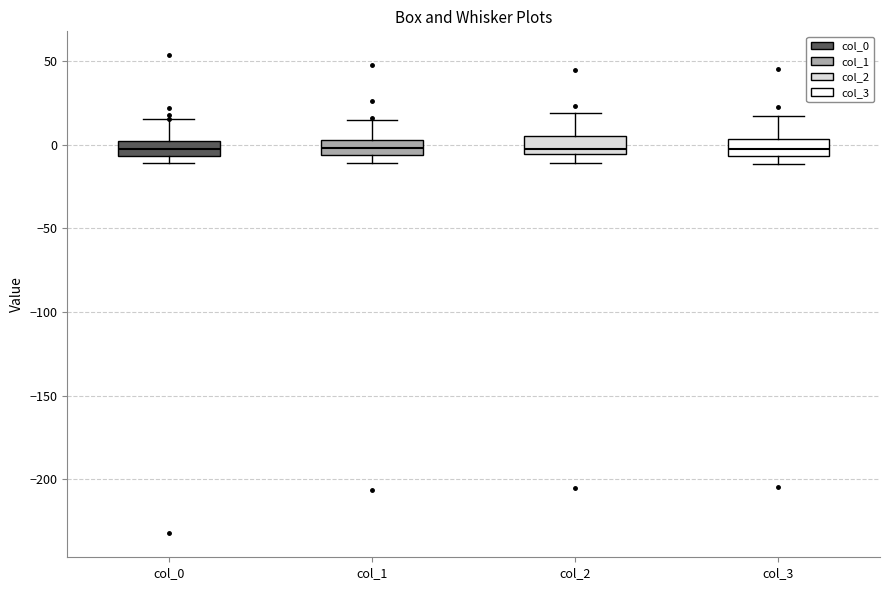

Reading left to right, transcribe this box plot: for each box, give where its median line is, the range the box spans, and where its two whiskers end, as read against the y-axis. The values are not printed on the chart, so give them approximately, as read against the axis.

col_0: median -5 (inside the box), box -5 to 0, whiskers -10 to 15
col_1: median 0, box -5 to 5, whiskers -10 to 15
col_2: median -5 (just above the box's lower edge), box -5 to 5, whiskers -10 to 20
col_3: median 0, box -5 to 5, whiskers -10 to 15